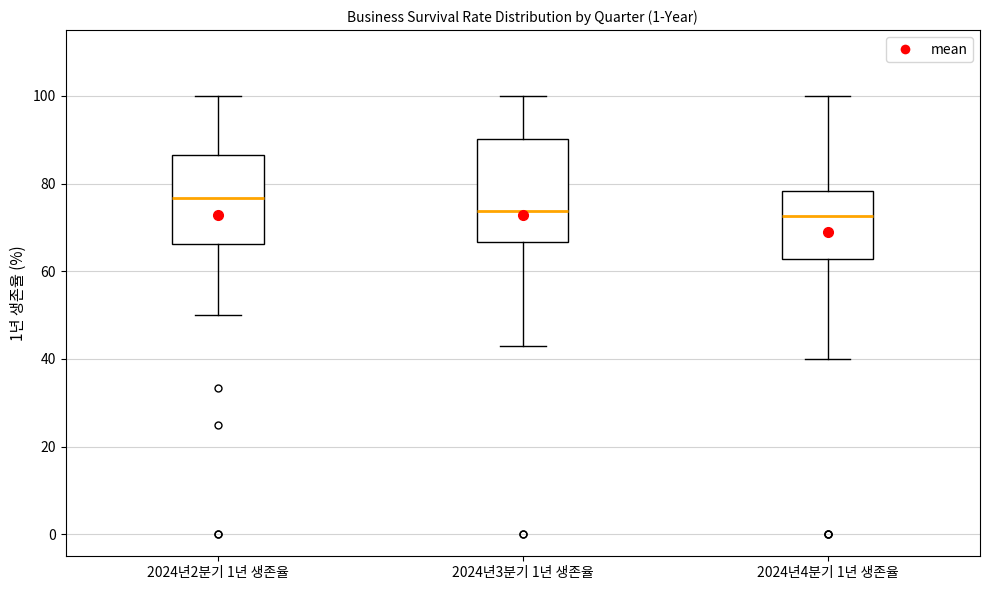

Which box has the highest median line?

2024년2분기 1년 생존율